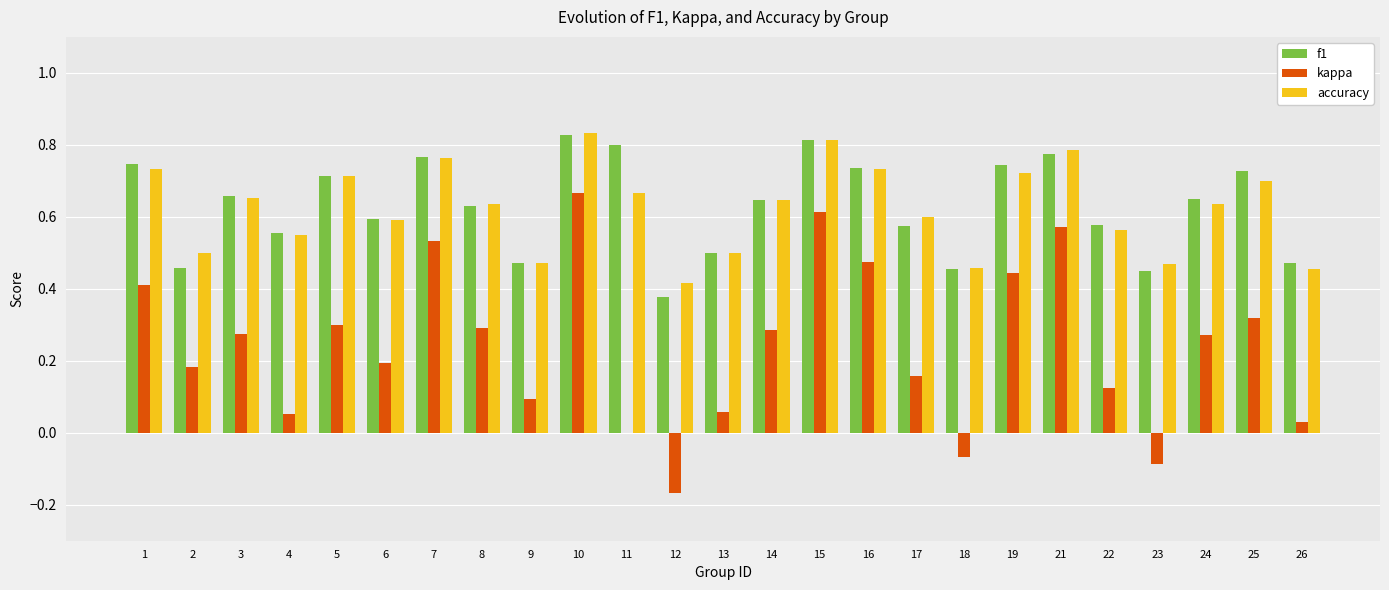

At which label is kappa closest to 0?

11